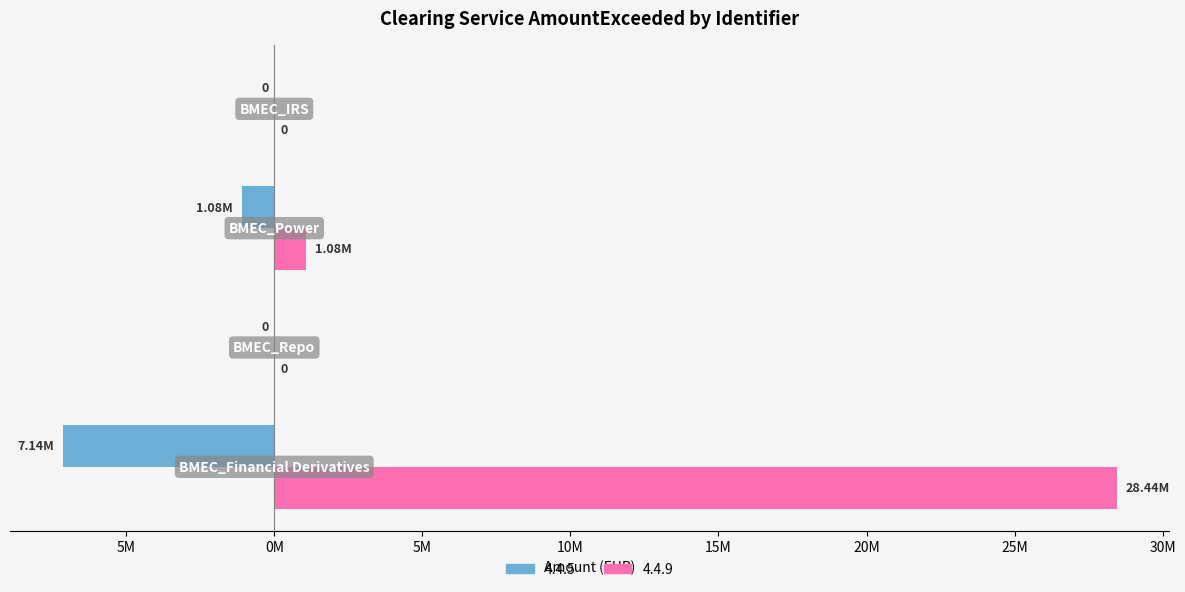

How many groups of bars are there?

4